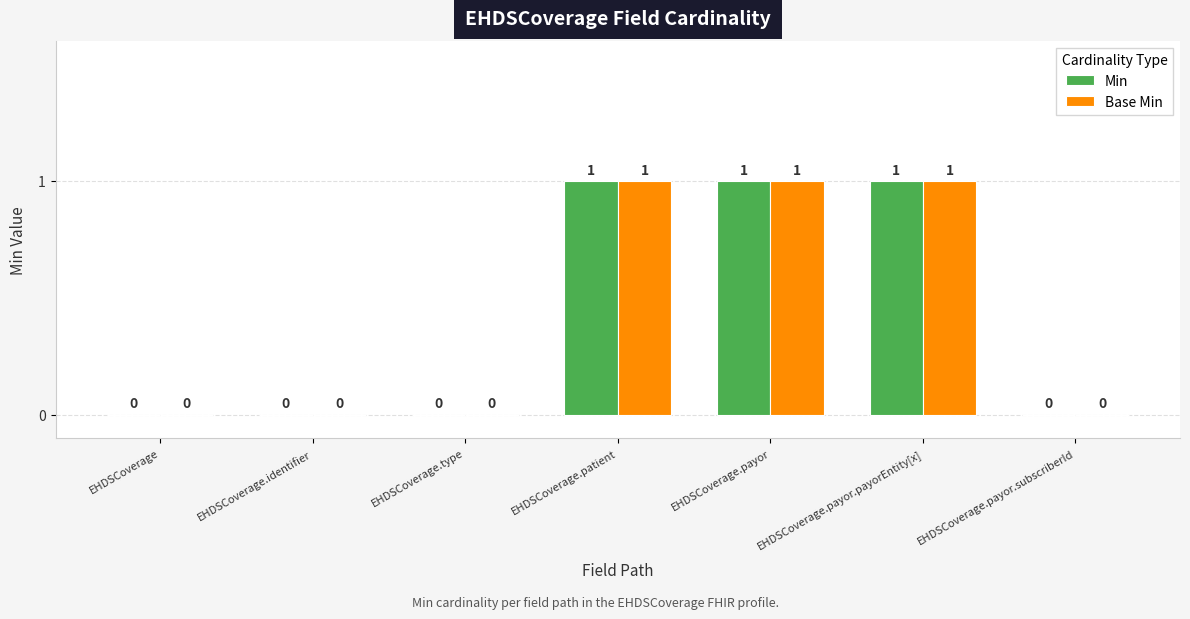

Is it true that Base Min equals 2 at EHDSCoverage.payor?

False